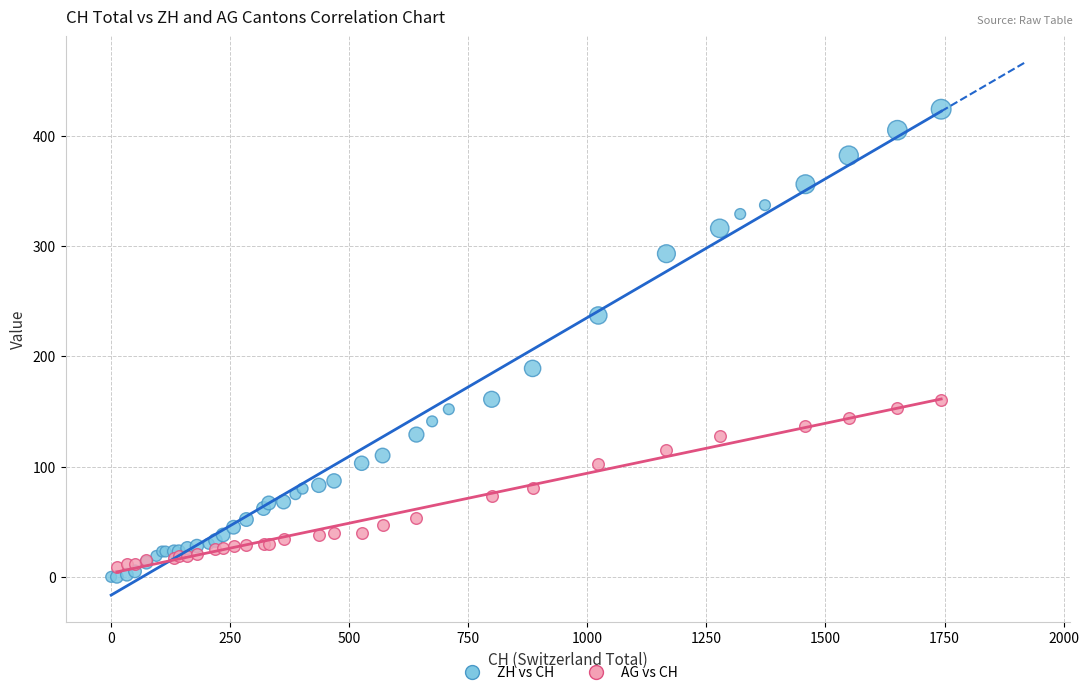

Which series reaches the maximum Y coordinate?

ZH vs CH